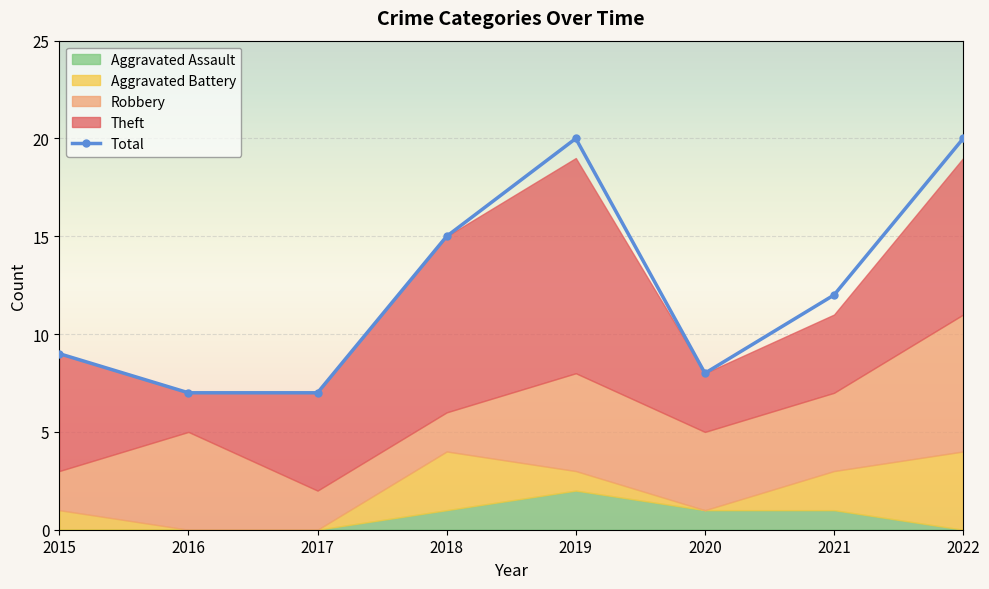

What is the minimum value for Total?

7